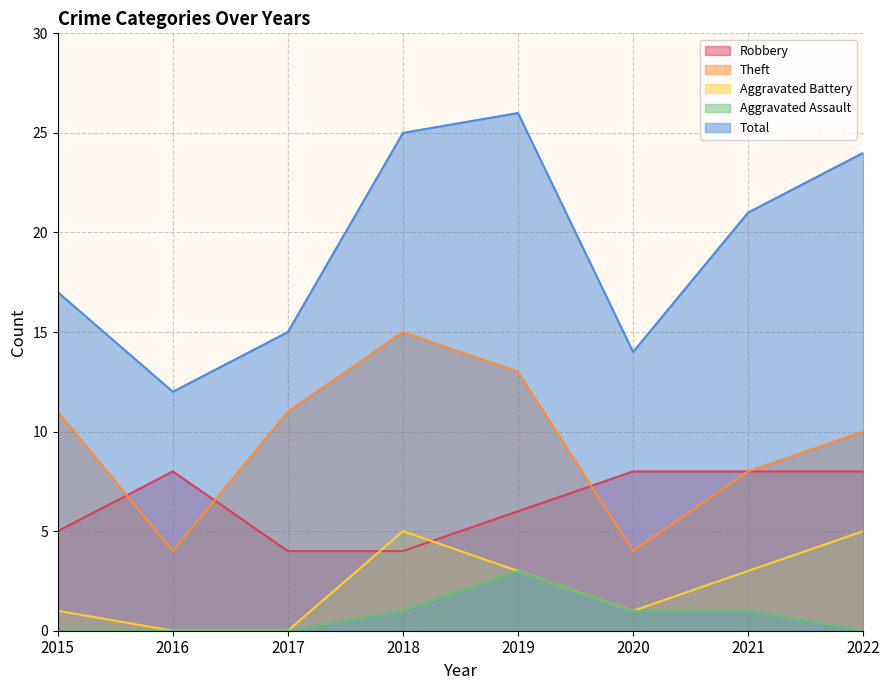

The Theft series shows 10 at 2022. True or false?

True